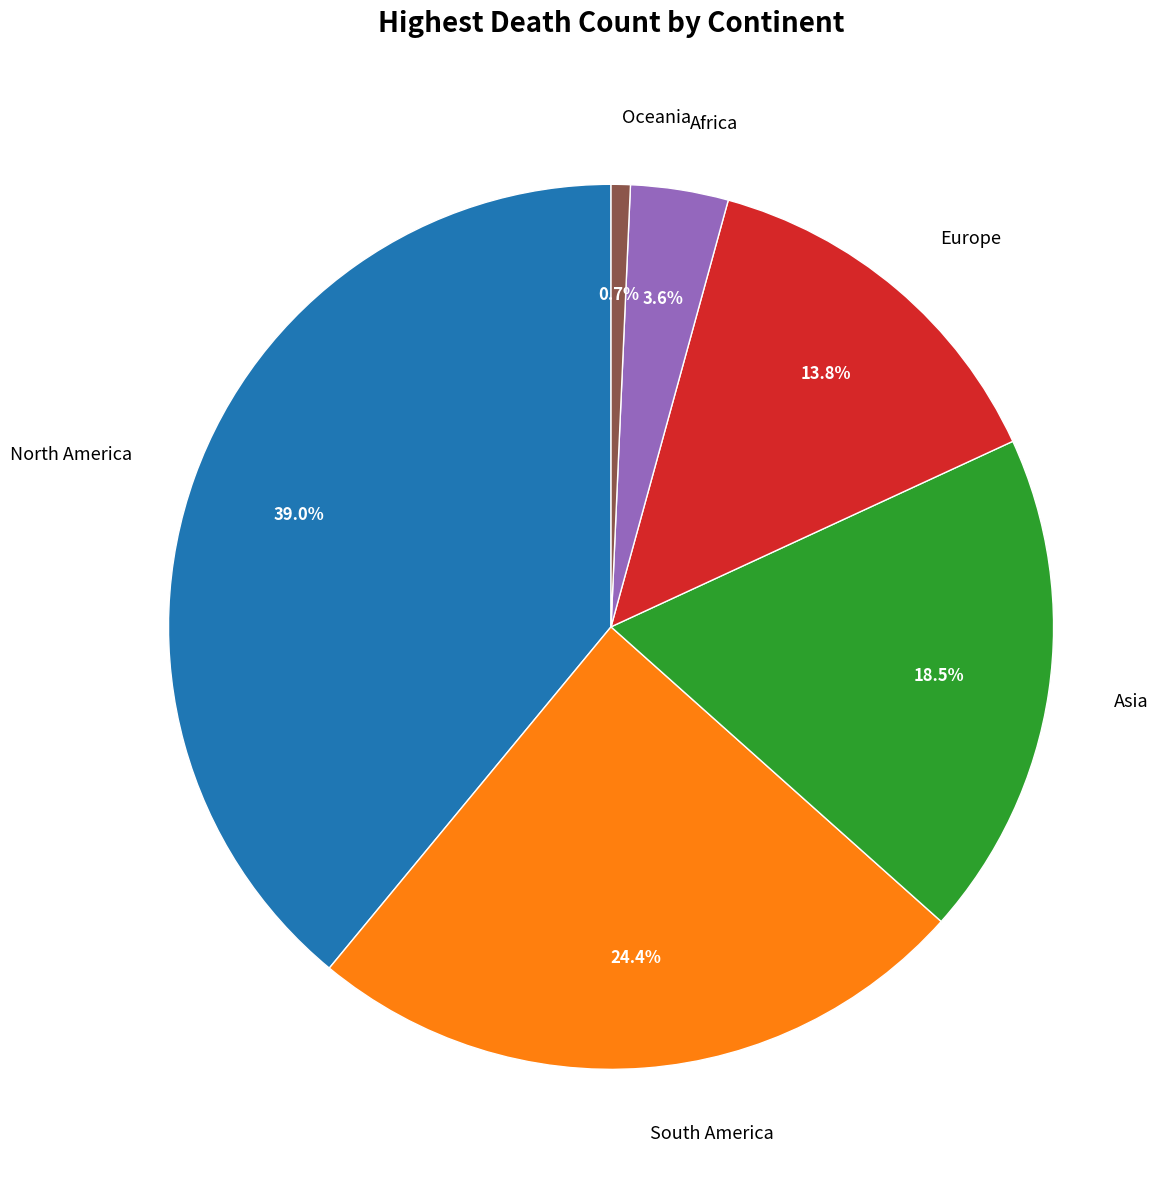

Is there a majority slice in this chart?

No